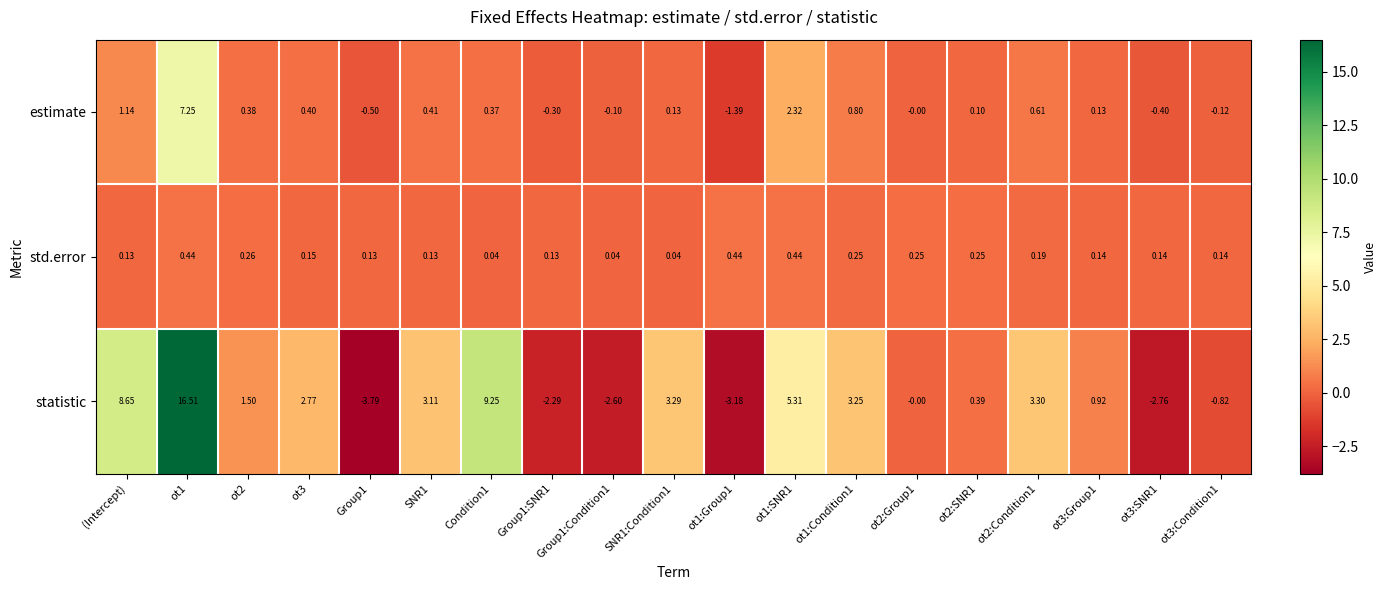

Which series changed the most between ot1:Condition1 and ot2:Group1?

statistic